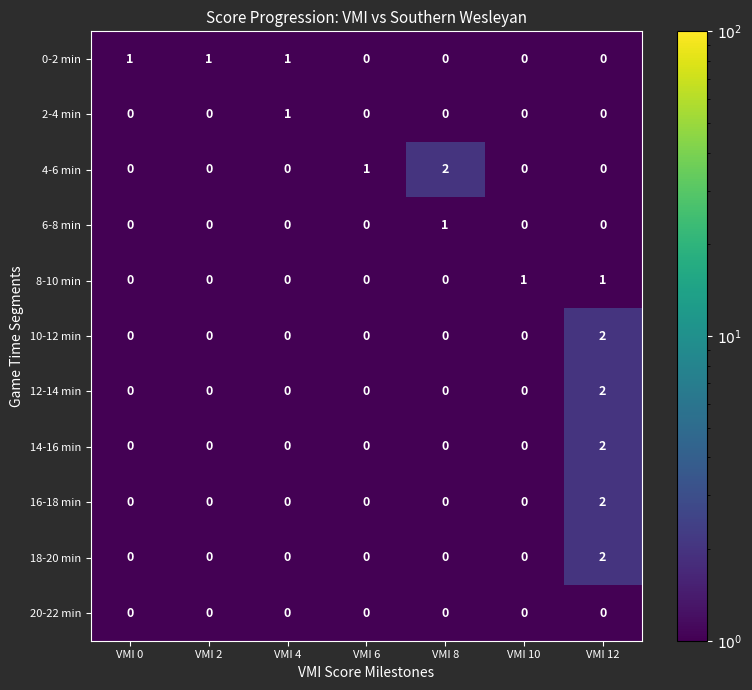

What is the total value across all series at VMI 8?

3